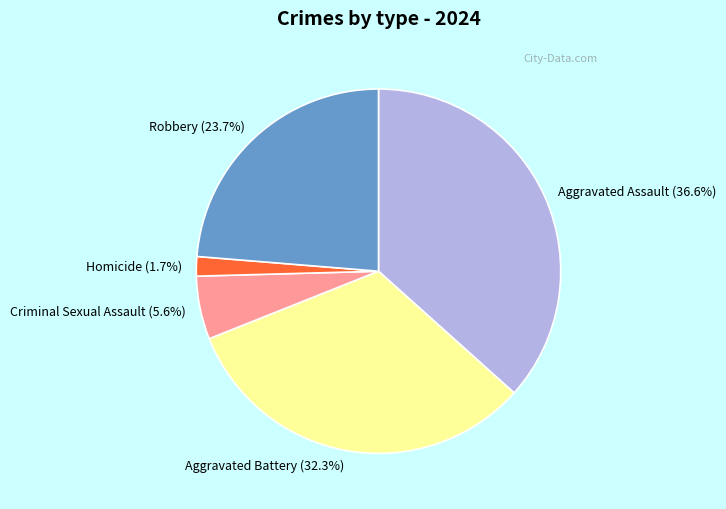

The Criminal Sexual Assault slice represents 1% of the pie. True or false?

False